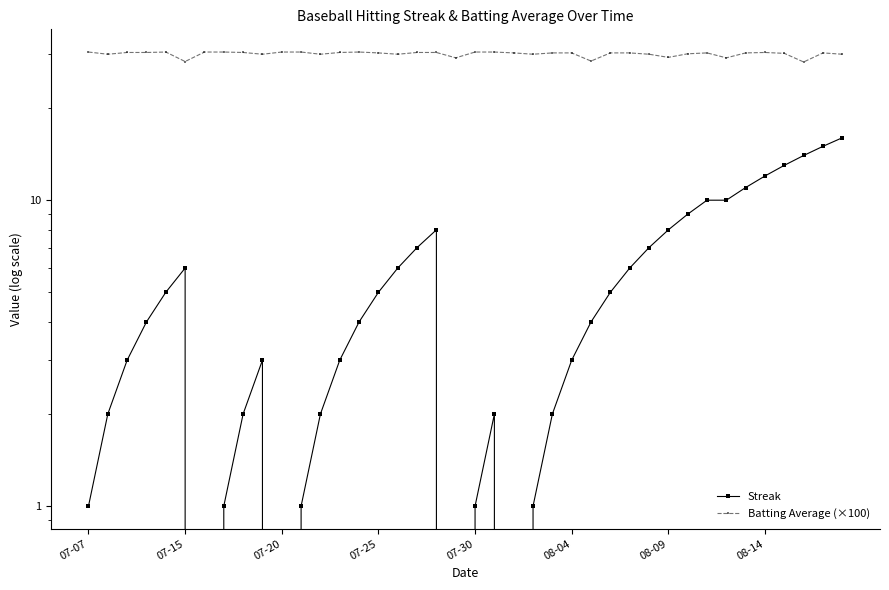

How many data points in Streak are less than 4?

18